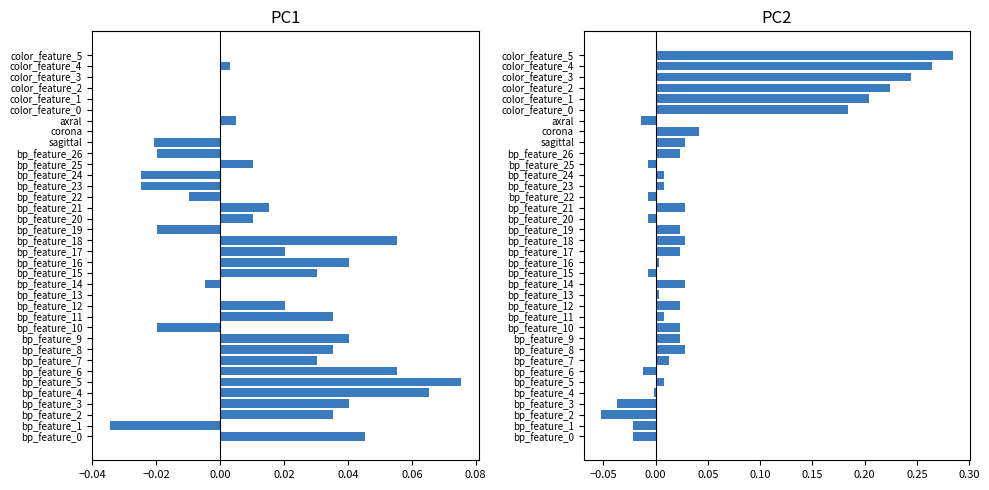

Count the number of categories in the chart.

36